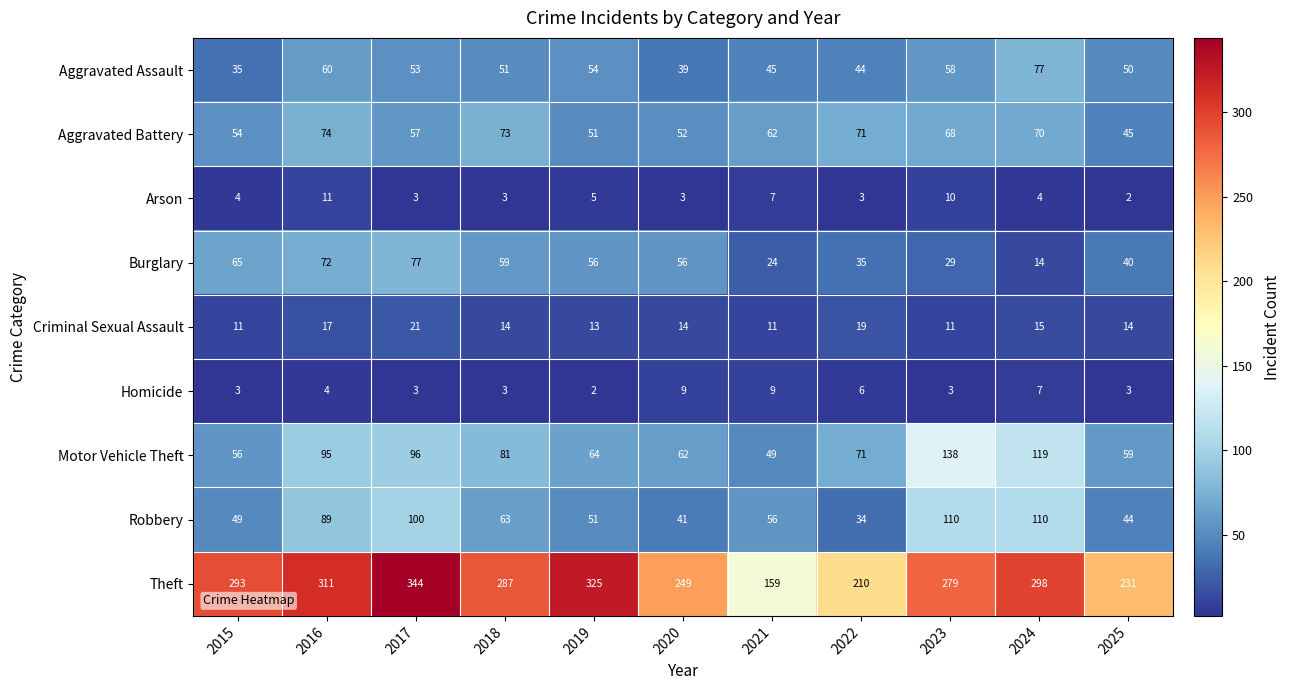

At which category does the chart reach its peak across all series?

2017